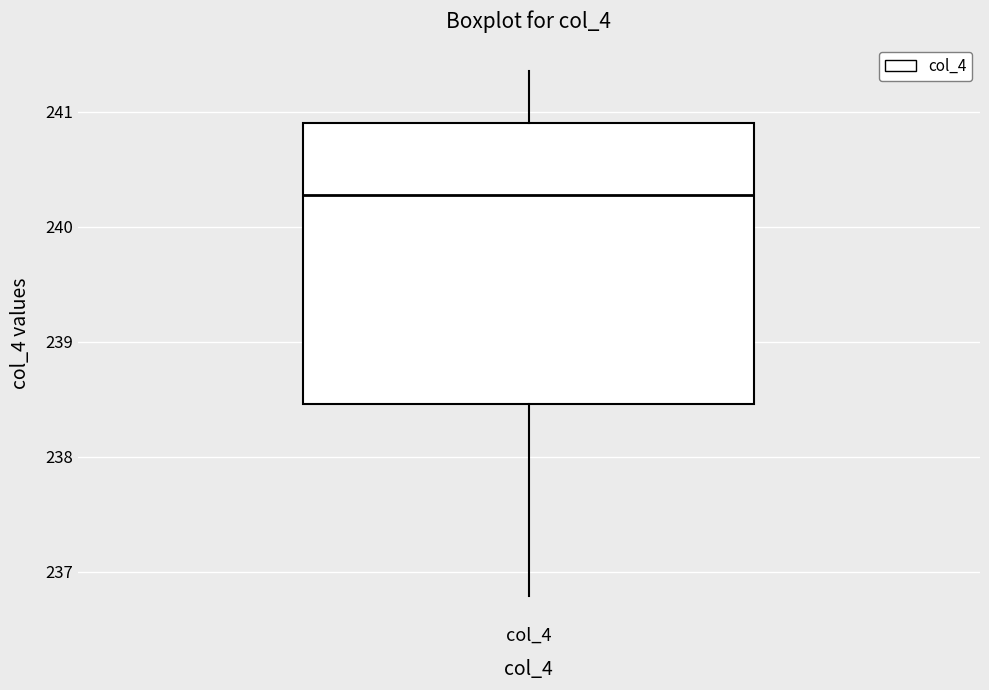

Read this box plot against the y-axis: the position of the median line, the range covered by the box, and the ends of both whiskers. The values are not printed on the chart, so give them approximately, as read against the axis.

median 240.3, box 238.5 to 240.9, whiskers 236.8 to 241.4